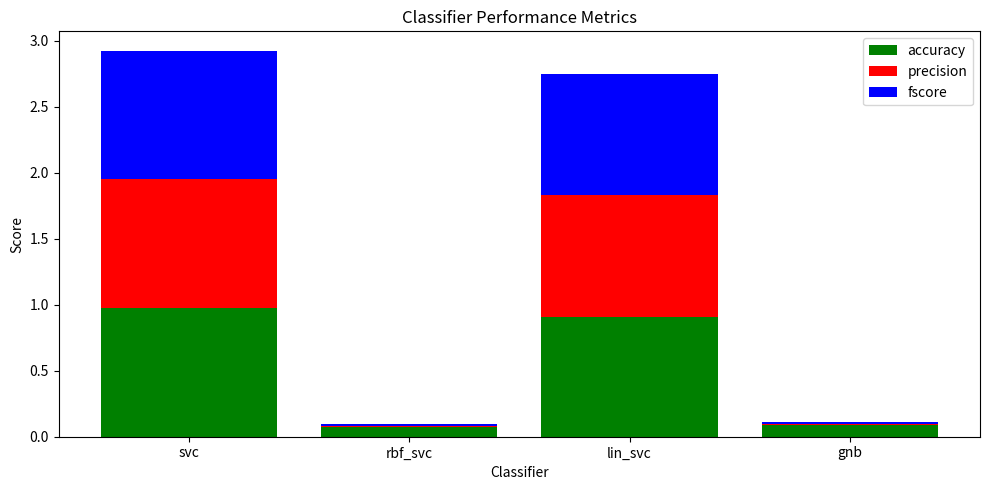

The value of accuracy at lin_svc is 0.9. True or false?

True